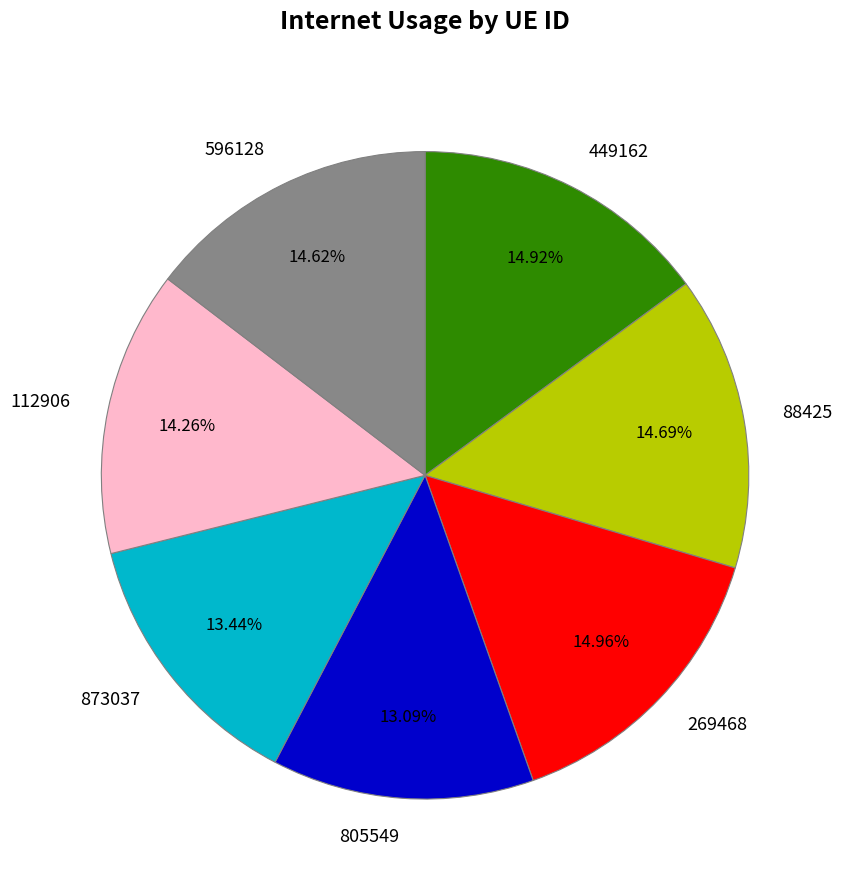

Does 88425 account for over 50% of the chart?

No